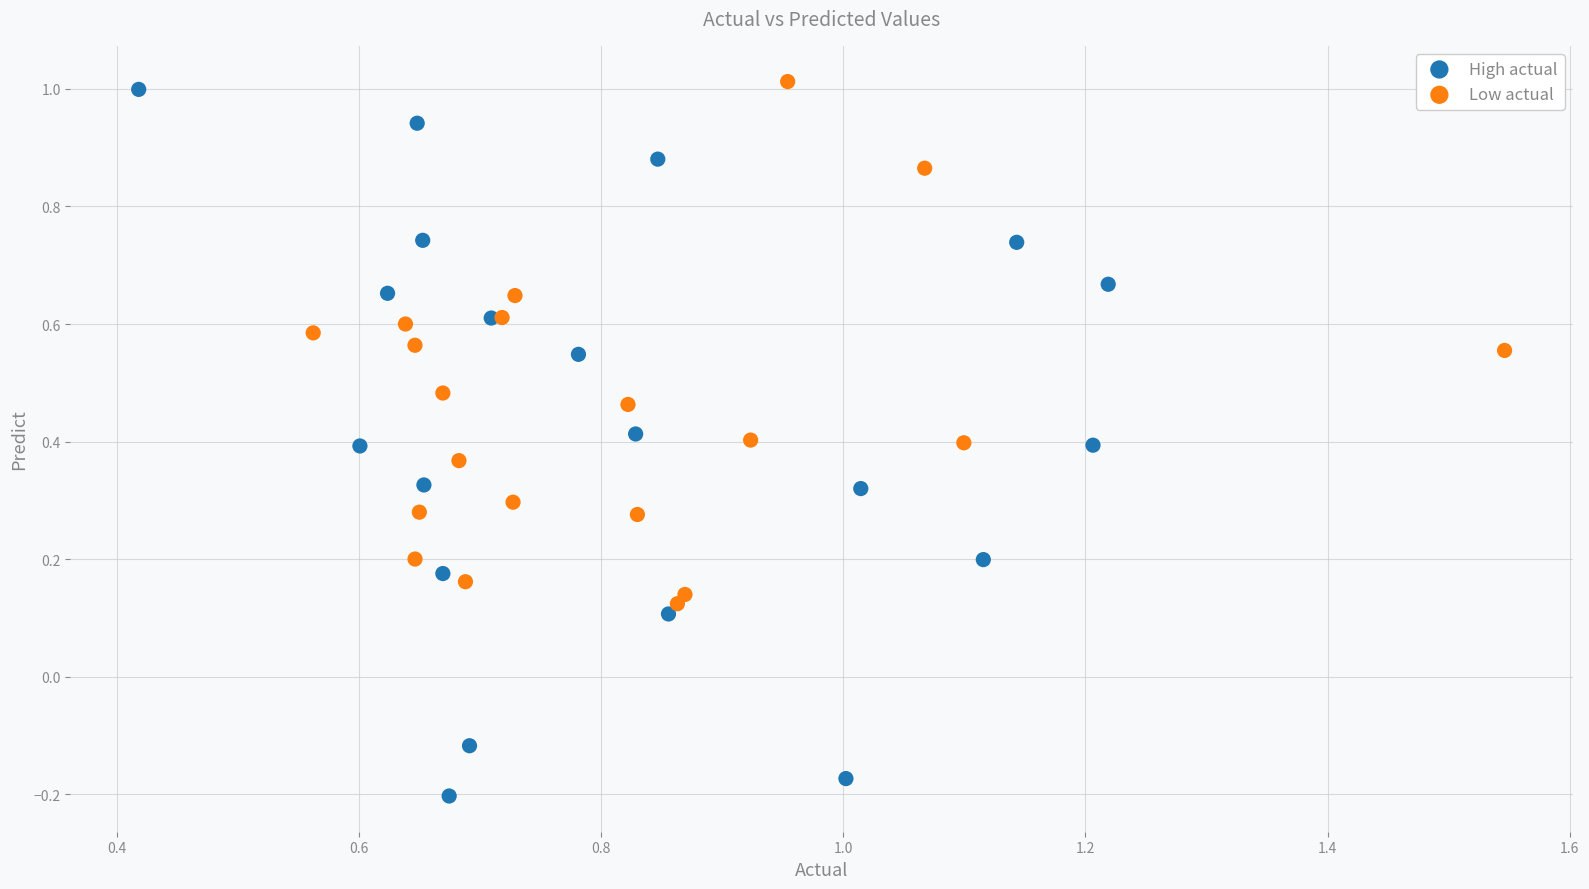

Which series reaches the minimum Y coordinate?

High actual